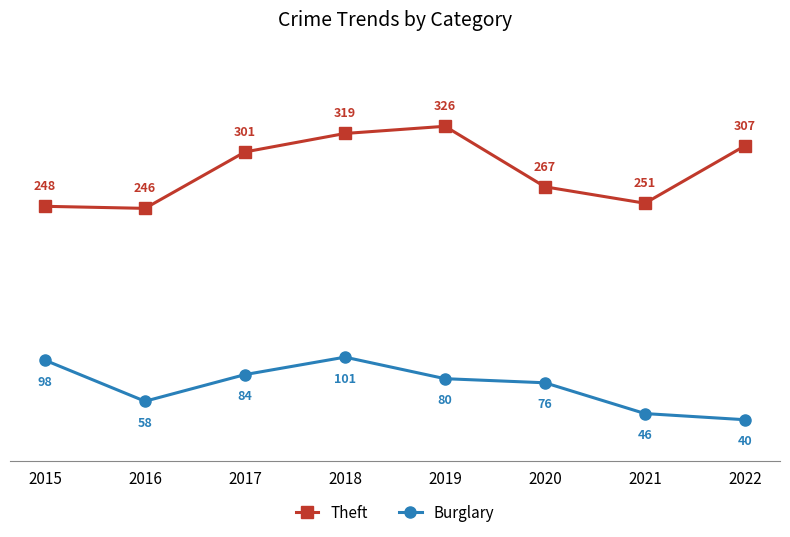

How many distinct data groups are displayed?

2